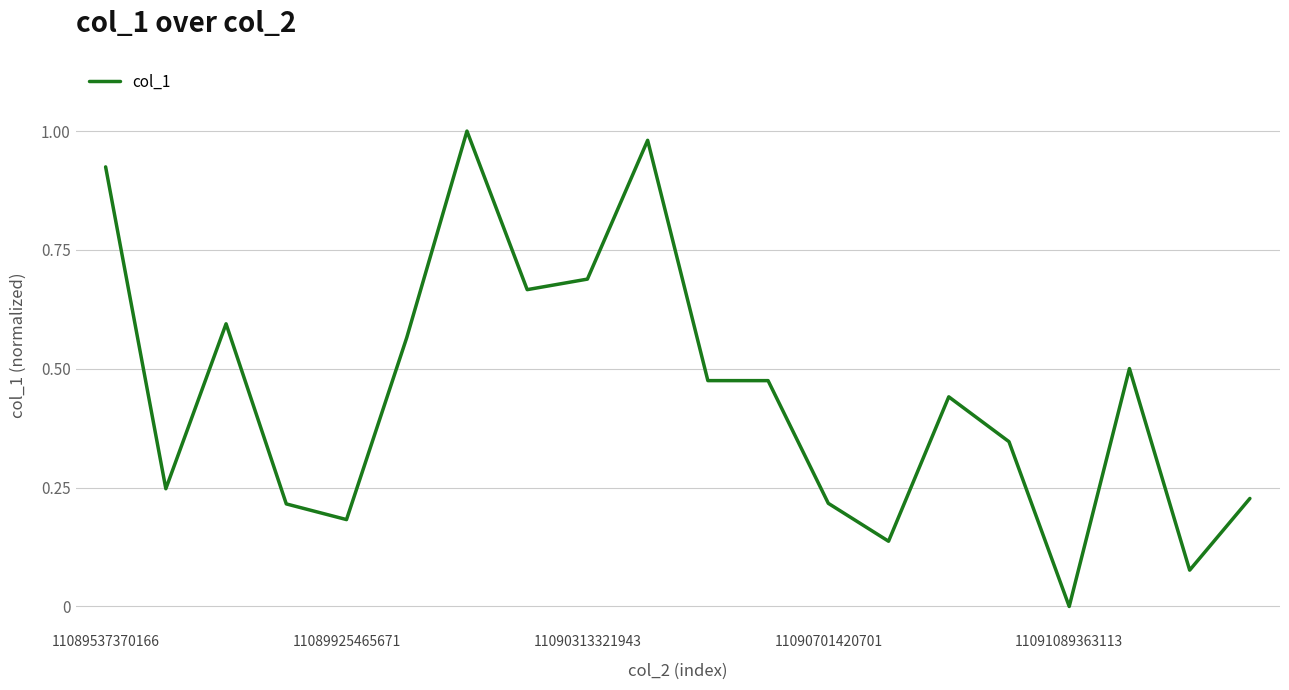

How many lines are shown in the chart?

1